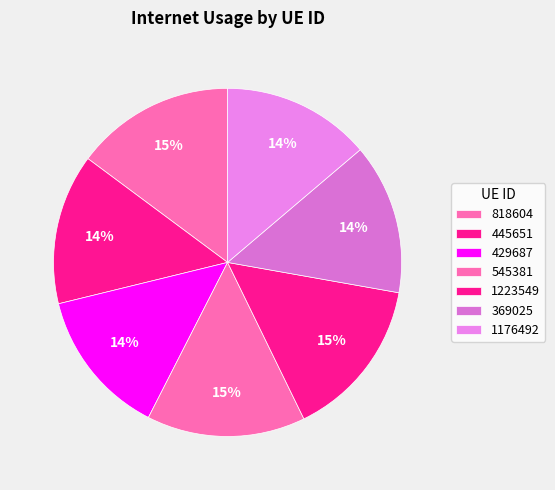

To the nearest percent, what percentage of the pie is 545381?

15%